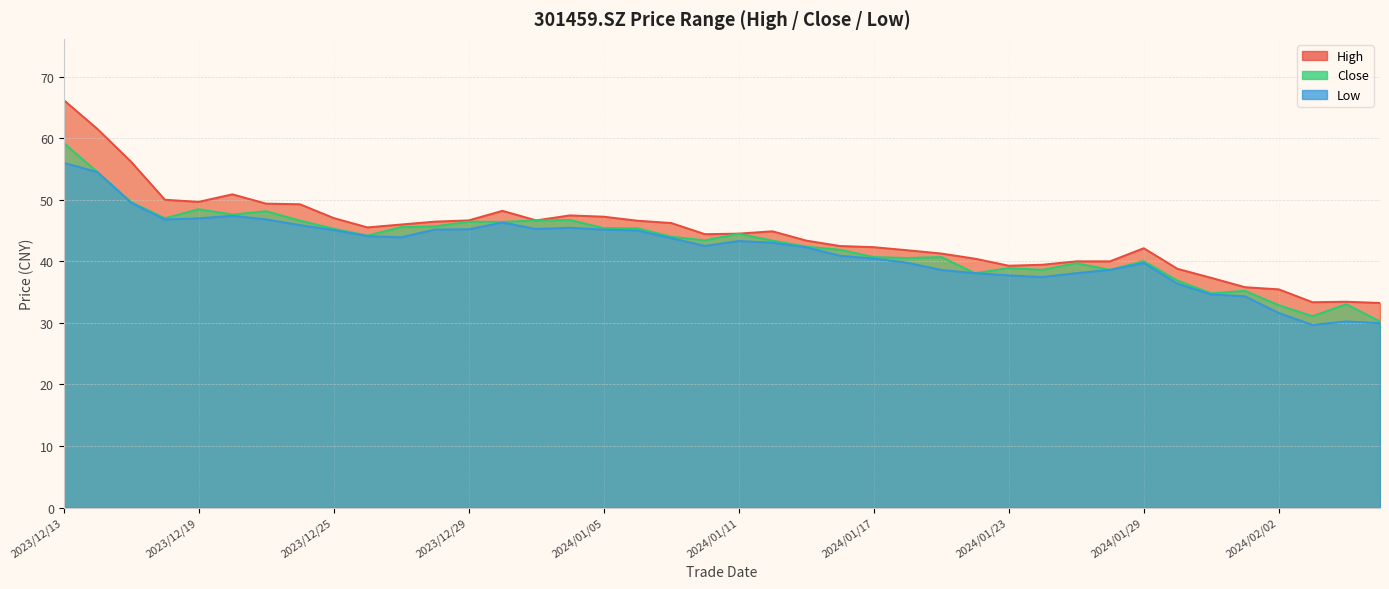

At which label is close closest to 44?

2024/01/09